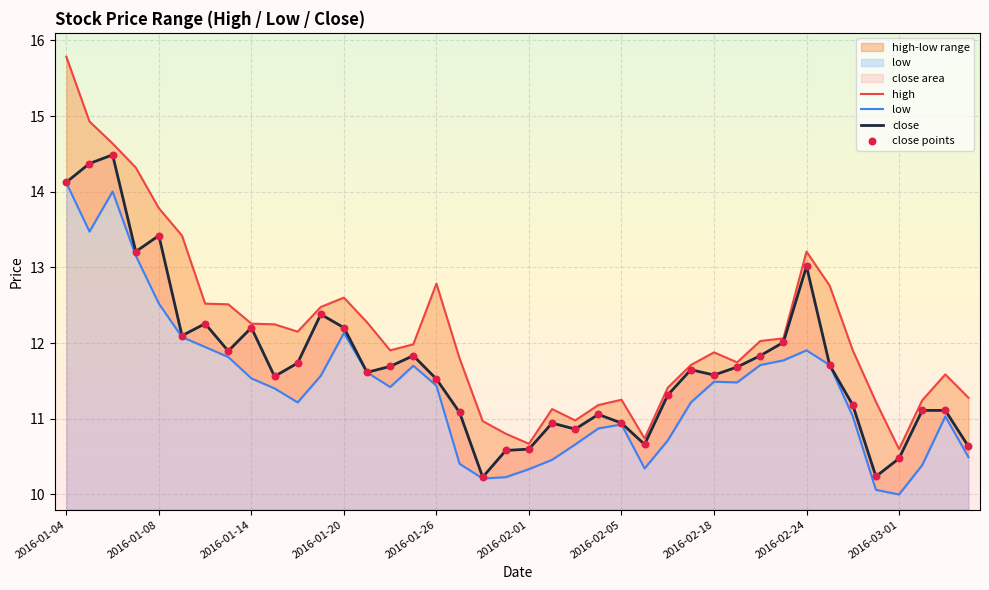

Which series has the largest Y range (max minus min)?

high